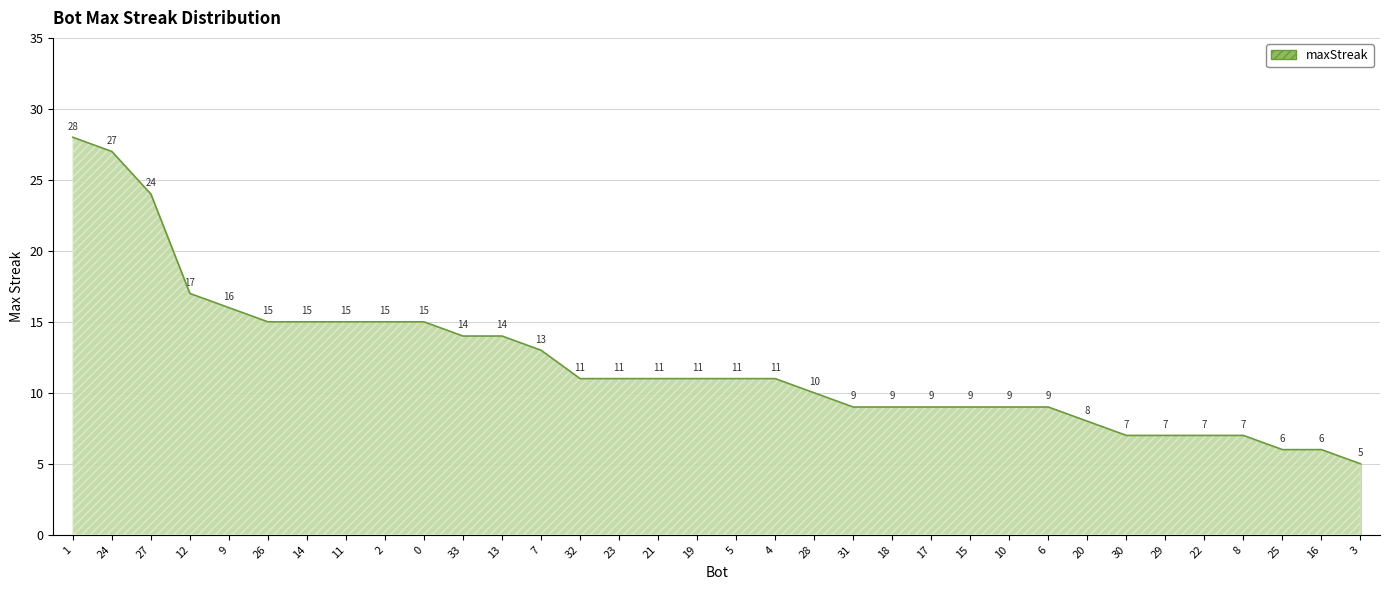

Which category has the highest value across all series?

1